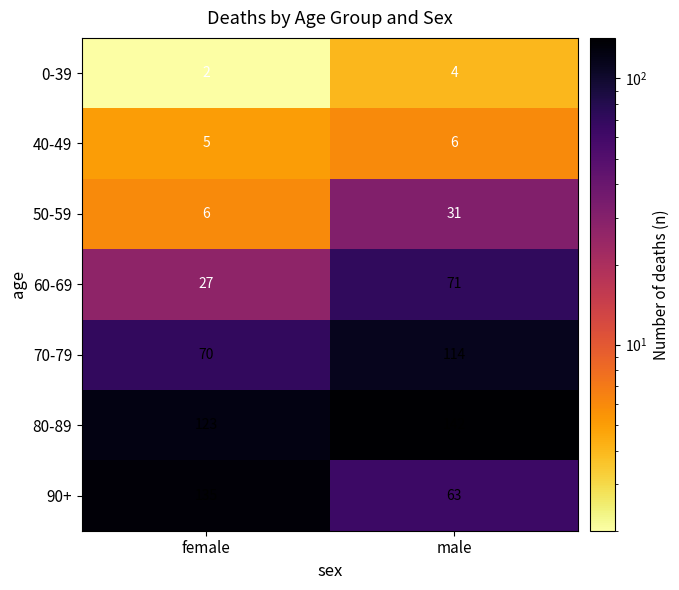

Reading right to left, transcribe all the data shown in this chart.

0-39: male=4	female=2
40-49: male=6	female=5
50-59: male=31	female=6
60-69: male=71	female=27
70-79: male=114	female=70
80-89: male=142	female=123
90+: male=63	female=135